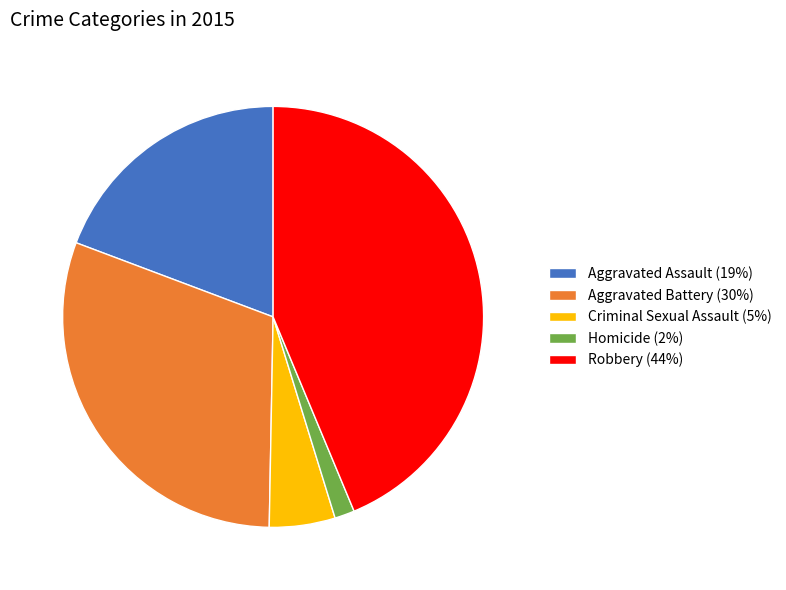

Does Criminal Sexual Assault (5%) represent more than half of the total?

No